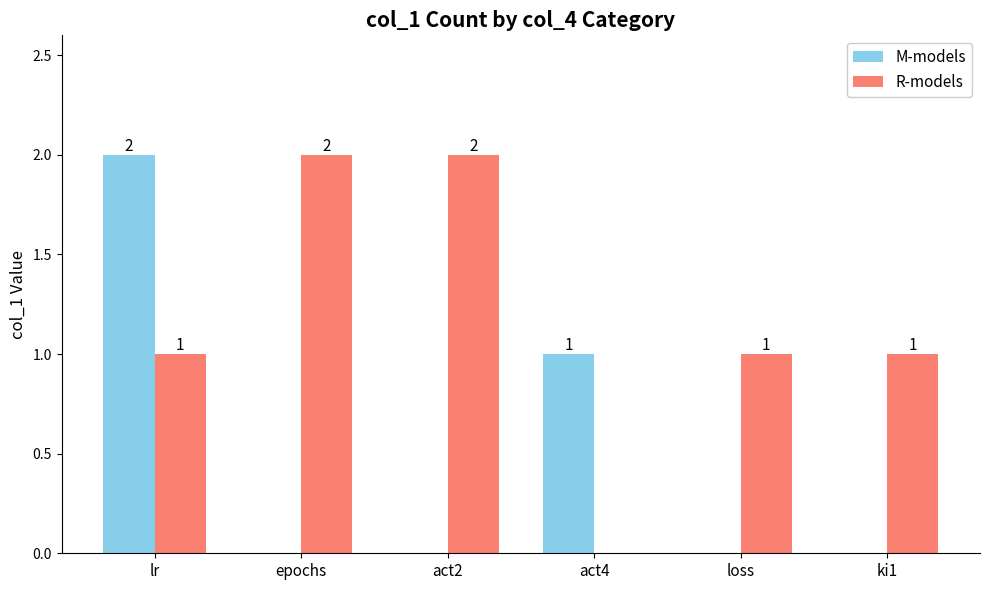

What are all the series names shown in the legend?

M-models, R-models